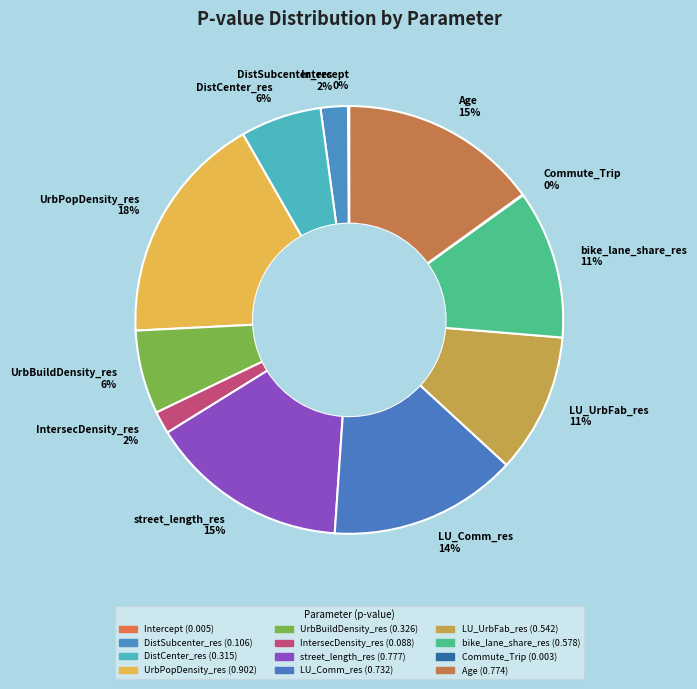

Do street_length_res 15% and DistSubcenter_res 2% together represent more than half of the pie?

No